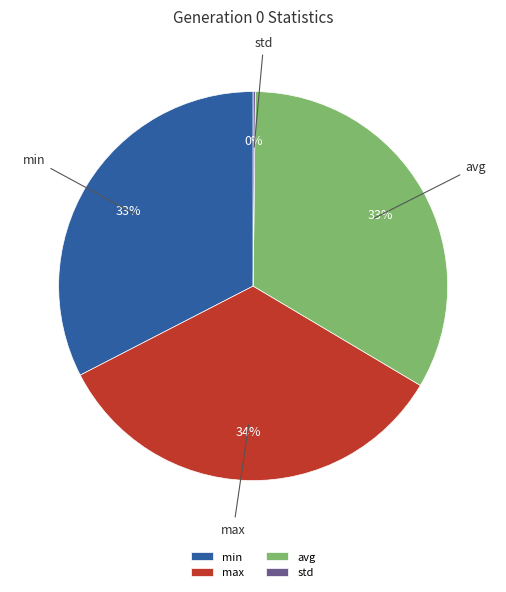

What percentage is the max slice, to the nearest percent?

34%